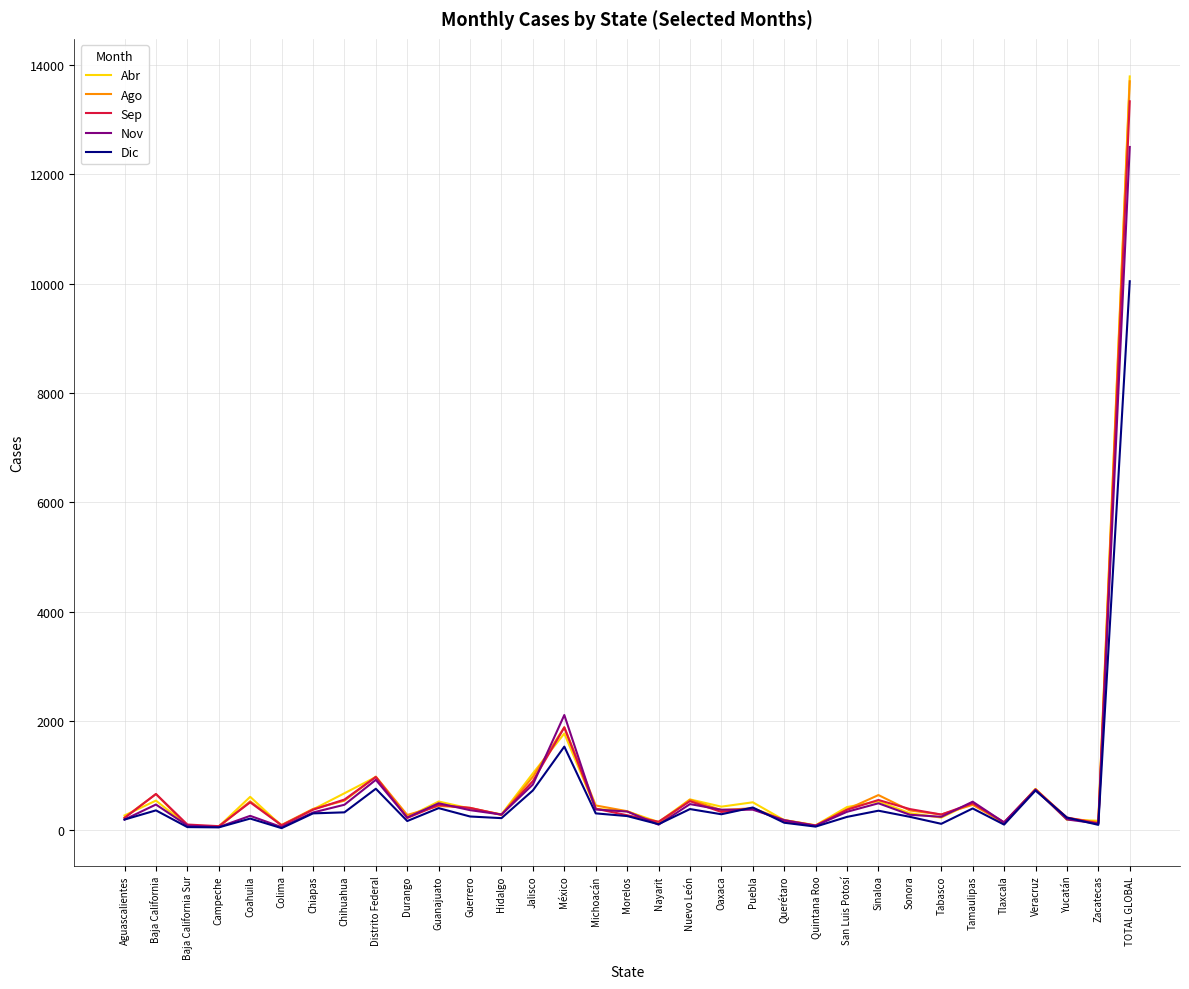

The value of Abr at TOTAL GLOBAL is 13792. True or false?

True